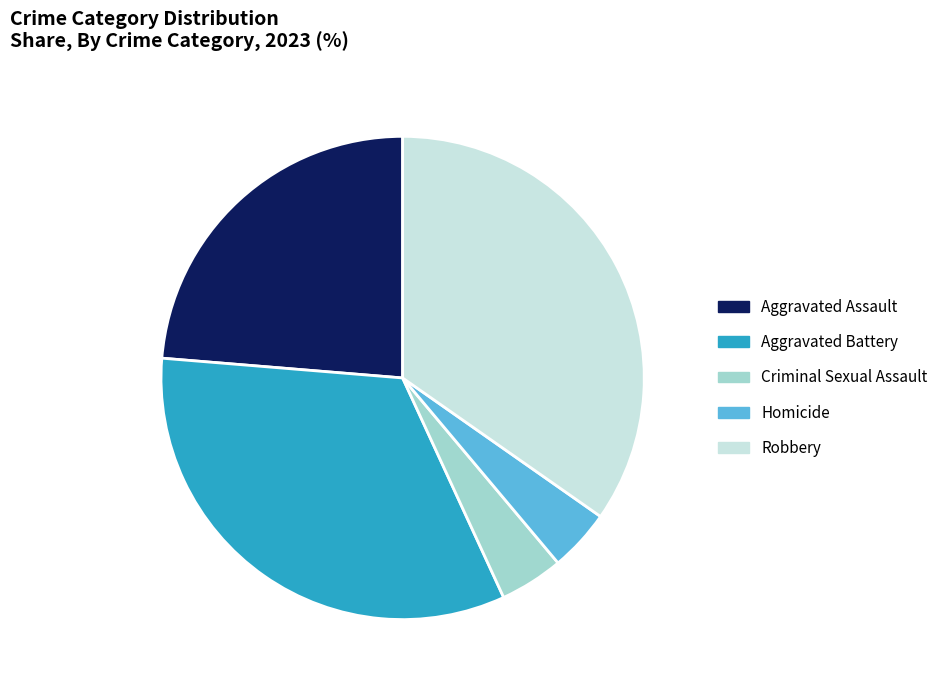

How many segments does this pie chart have?

5